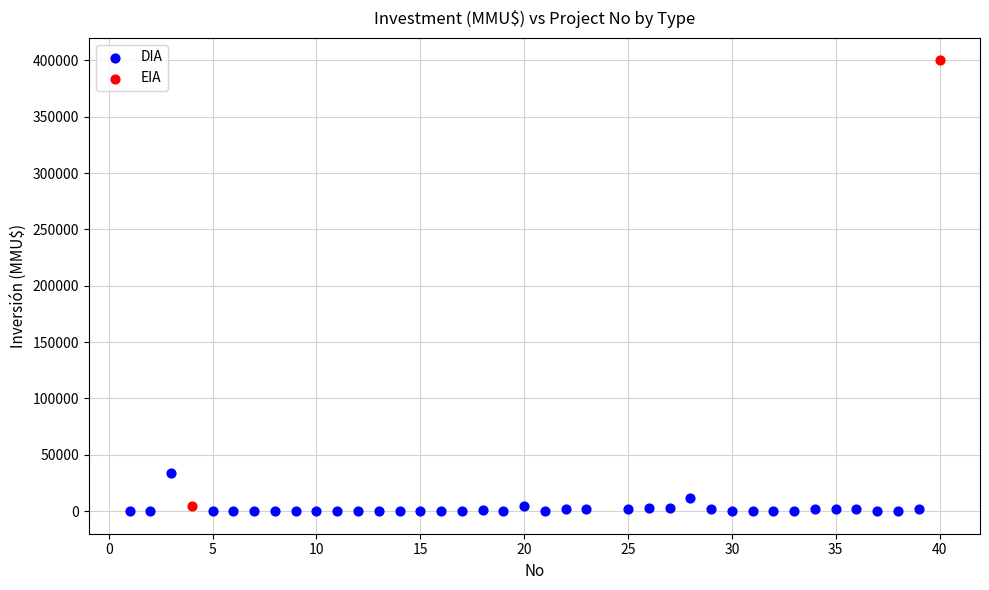

What are all the series names shown in the legend?

DIA, EIA